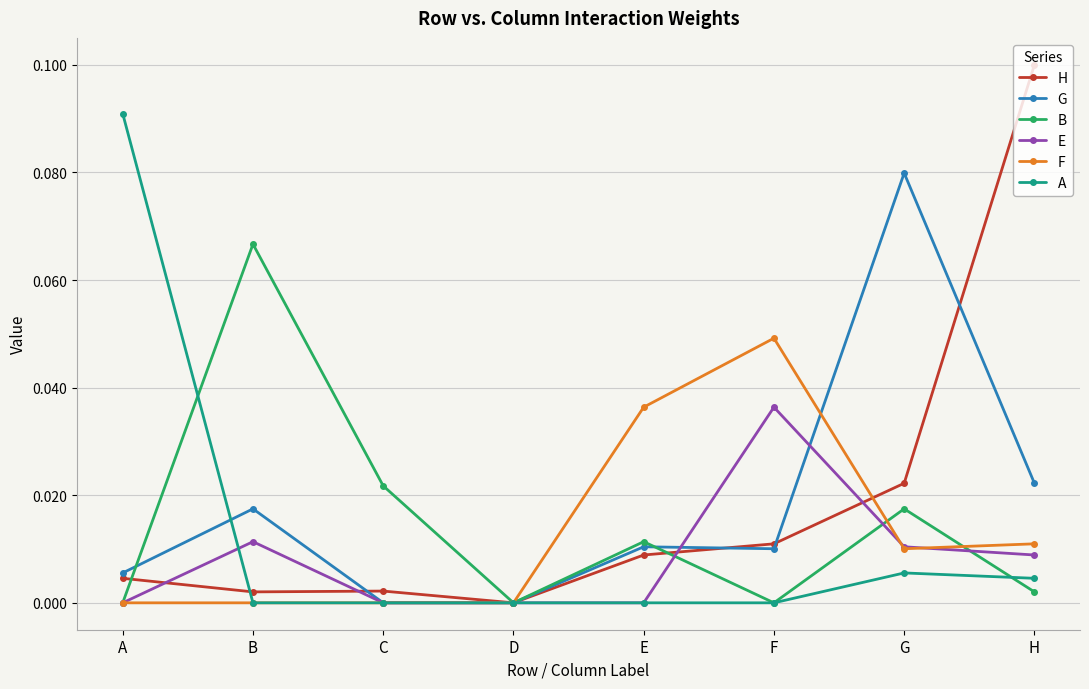

How many interior local peaks does the B series have?

3